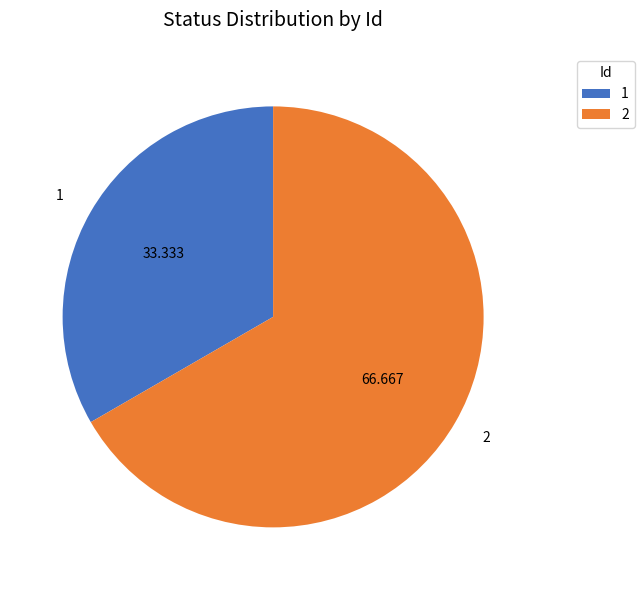

How many segments does this pie chart have?

2